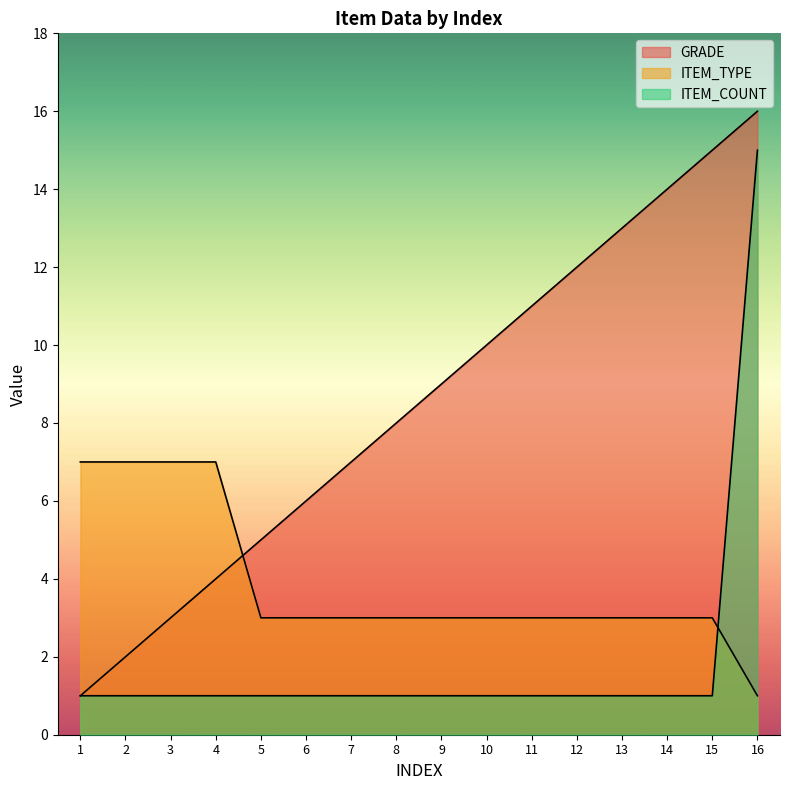

Between 11 and 8, which is larger?

11